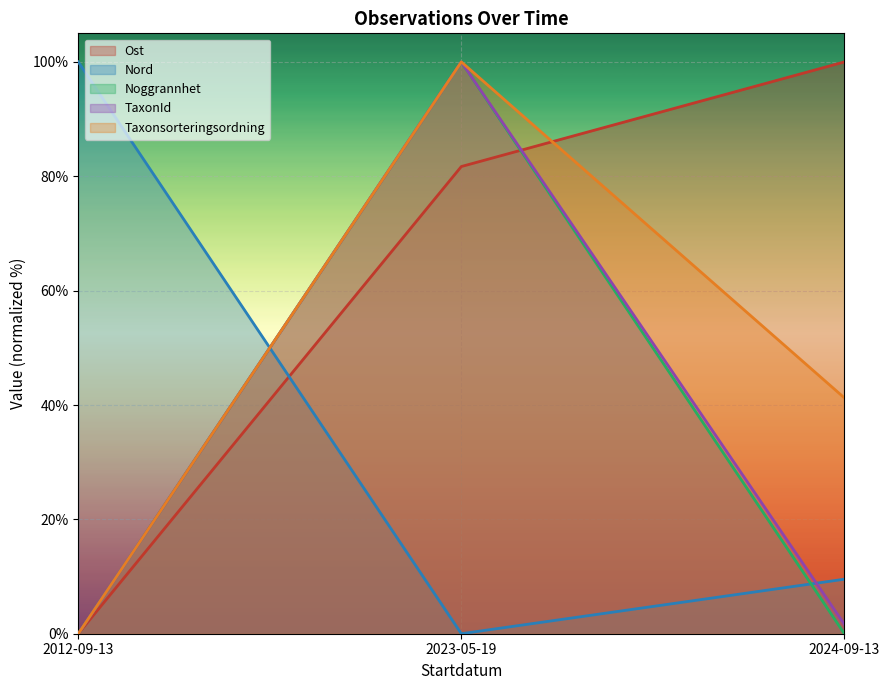

Reading right to left, what are all the values shown in this chart?

Ost: 100.0	81.7	0.0
Nord: 9.5	0.0	100.0
Noggrannhet: 0.0	100.0	0.0
TaxonId: 1.6	100.0	0.0
Taxonsorteringsordning: 41.2	100.0	0.0